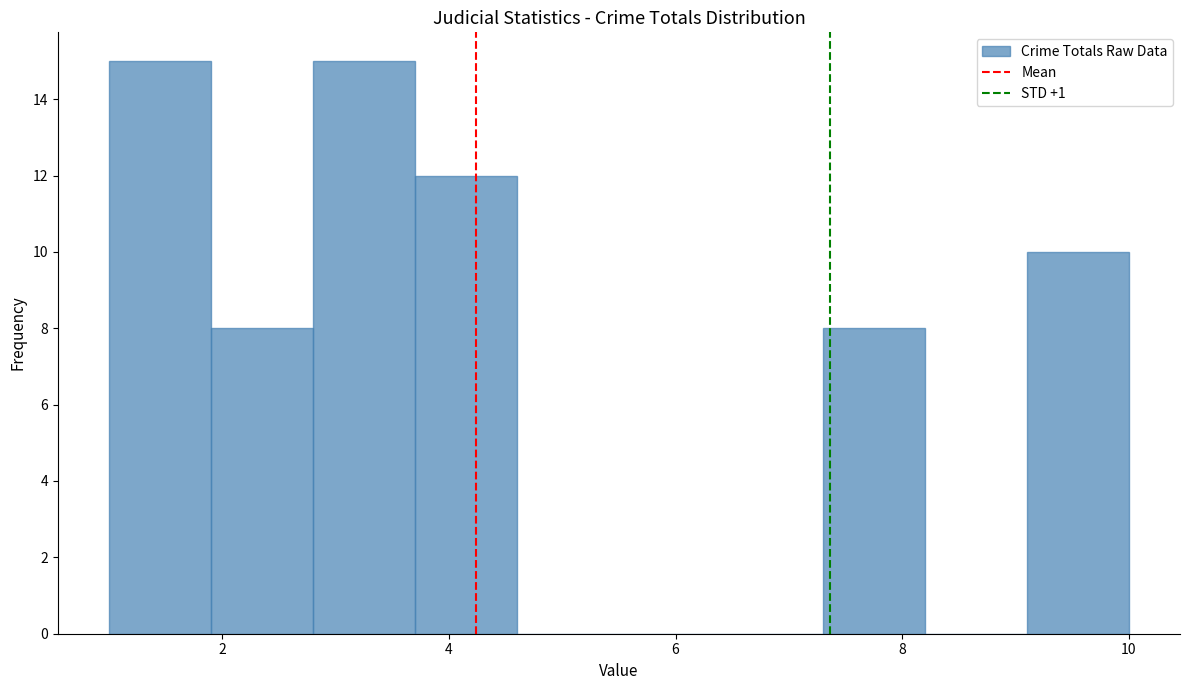

Reading left to right, transcribe this chart: for each bar, give the range it covers on the x-axis and its height. Neither the bar edges nor the heights are printed on the chart, so give them approximately, as read against the axes.

1.0 to 1.9: 15
1.9 to 2.8: 8
2.8 to 3.7: 15
3.7 to 4.6: 12
4.6 to 5.5: 0
5.5 to 6.4: 0
6.4 to 7.3: 0
7.3 to 8.2: 8
8.2 to 9.1: 0
9.1 to 10.0: 10